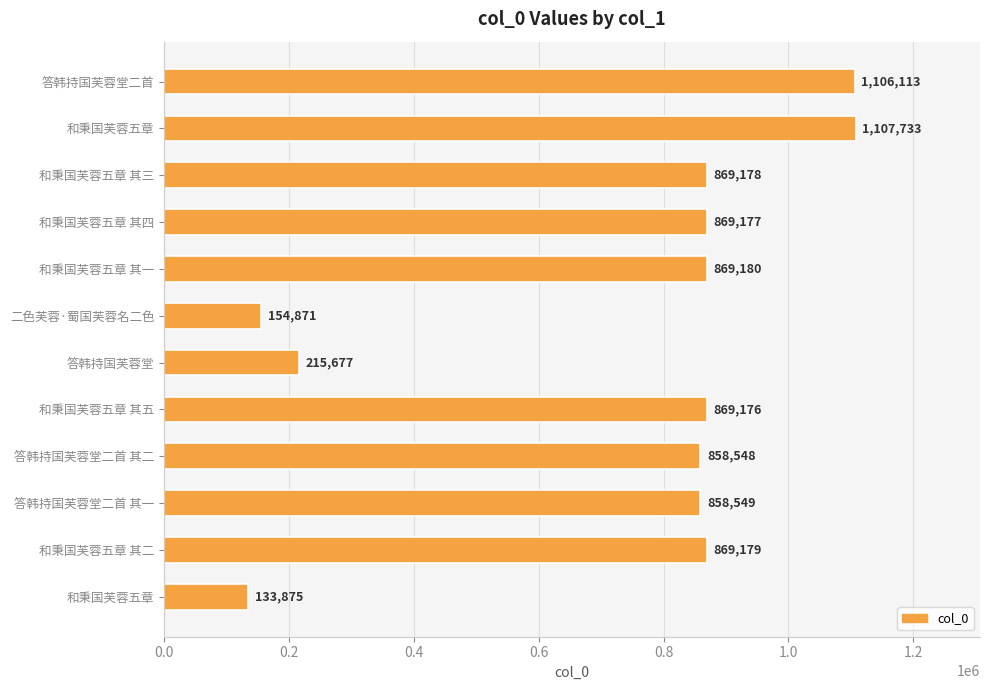

Count the number of data series in this chart.

1